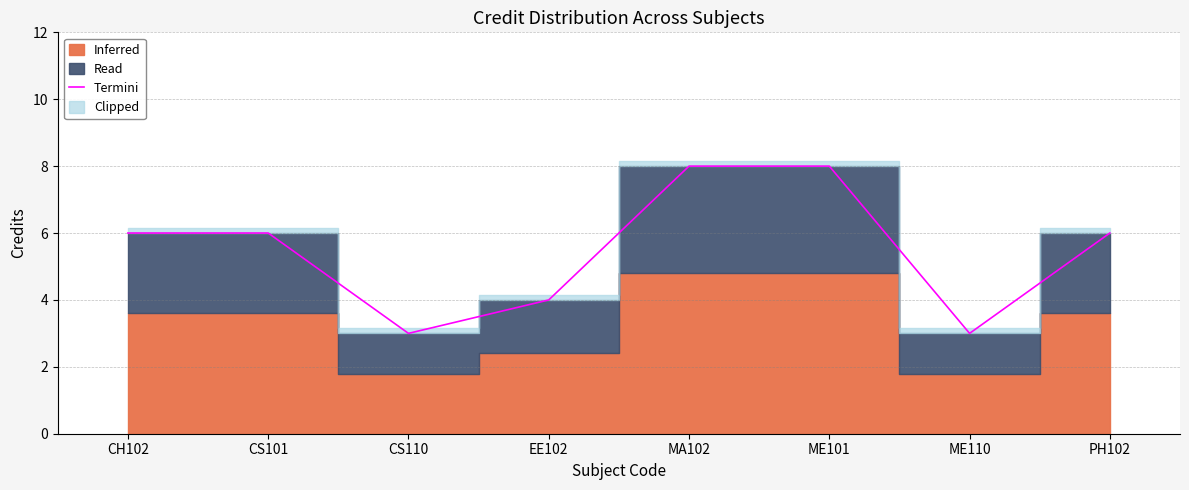

What is the minimum value shown in the chart?

3